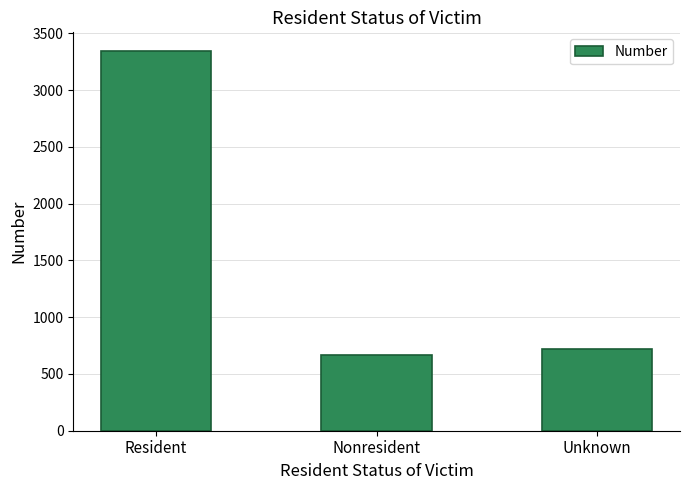

True or false: the data shows 666 at Nonresident.

True